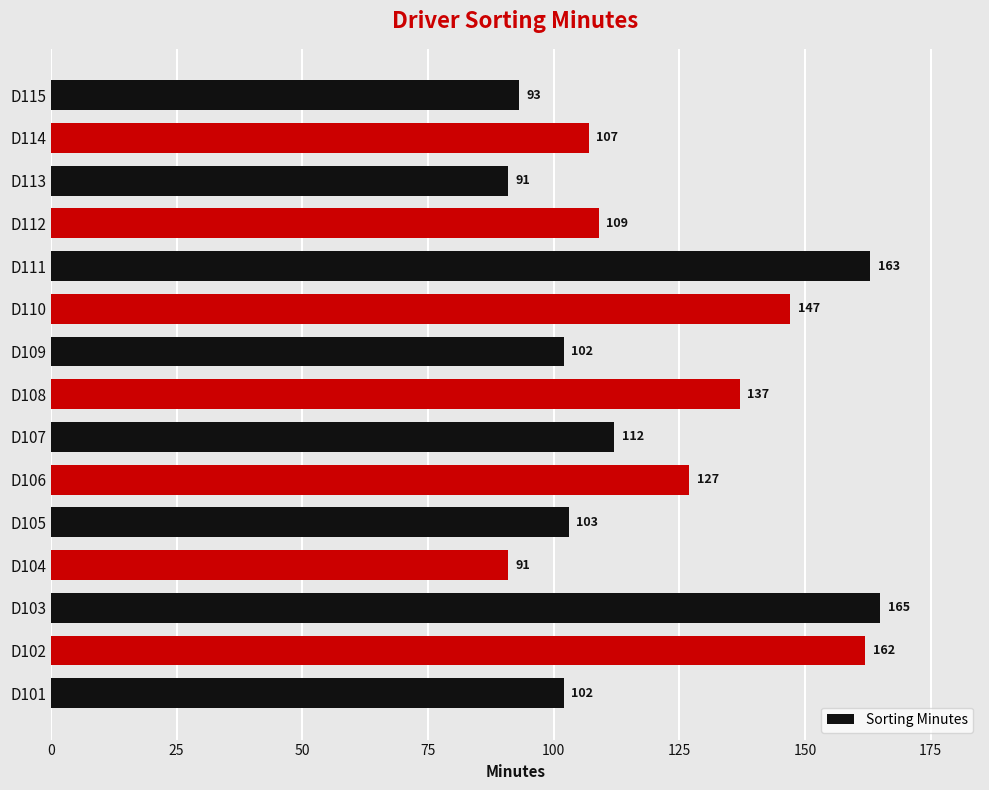

True or false: the data shows 107 at D114.

True